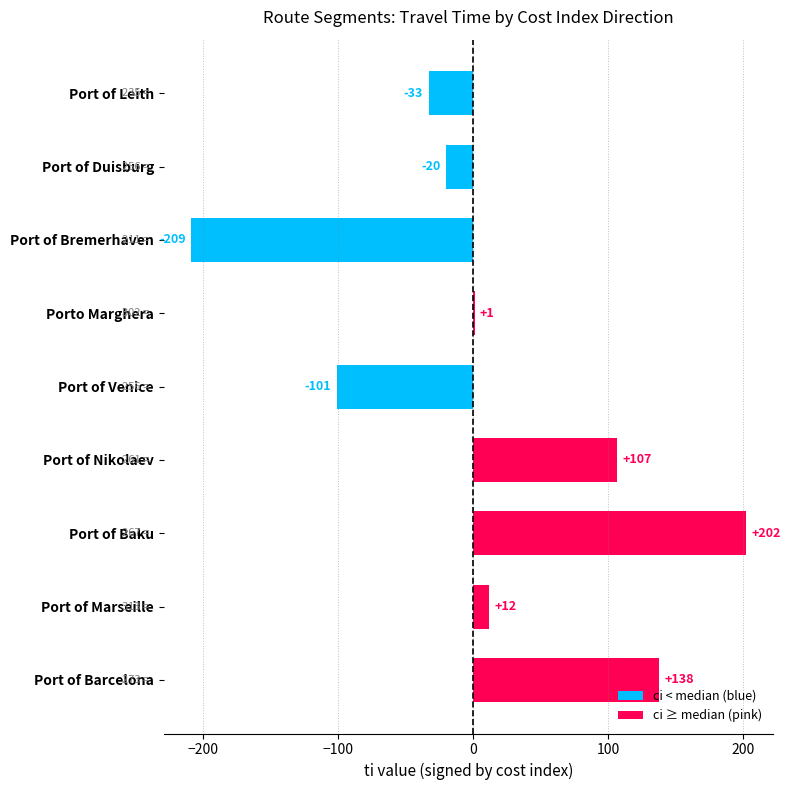

How many positive values are there?

5